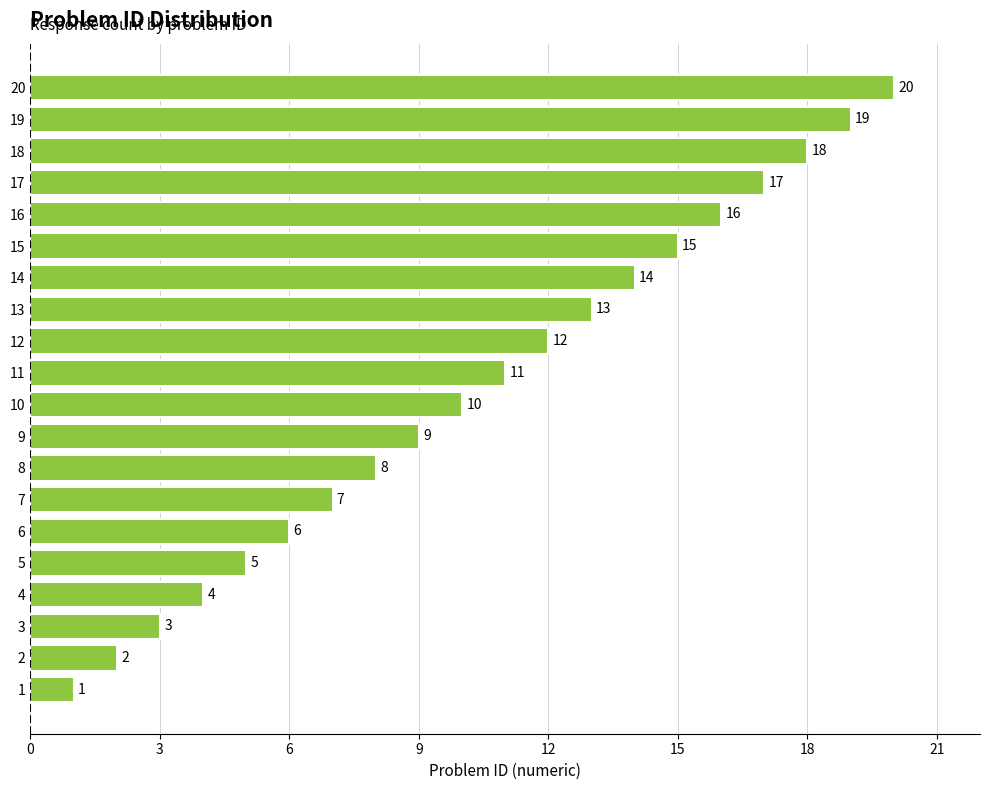

At which label is the value closest to 10?

10